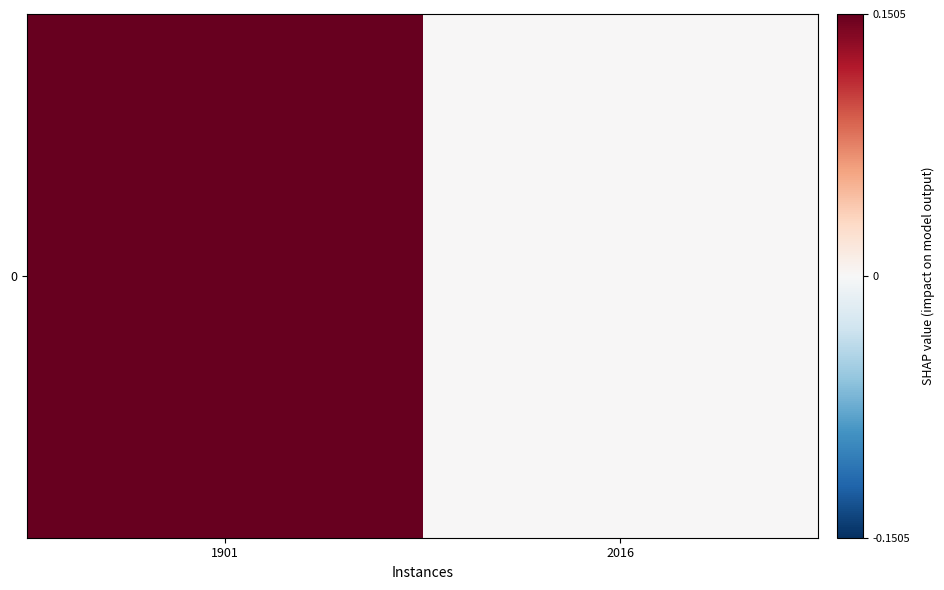

Reading left to right, list all the values displayed in this chart.

1901=0.4	2016=0.0